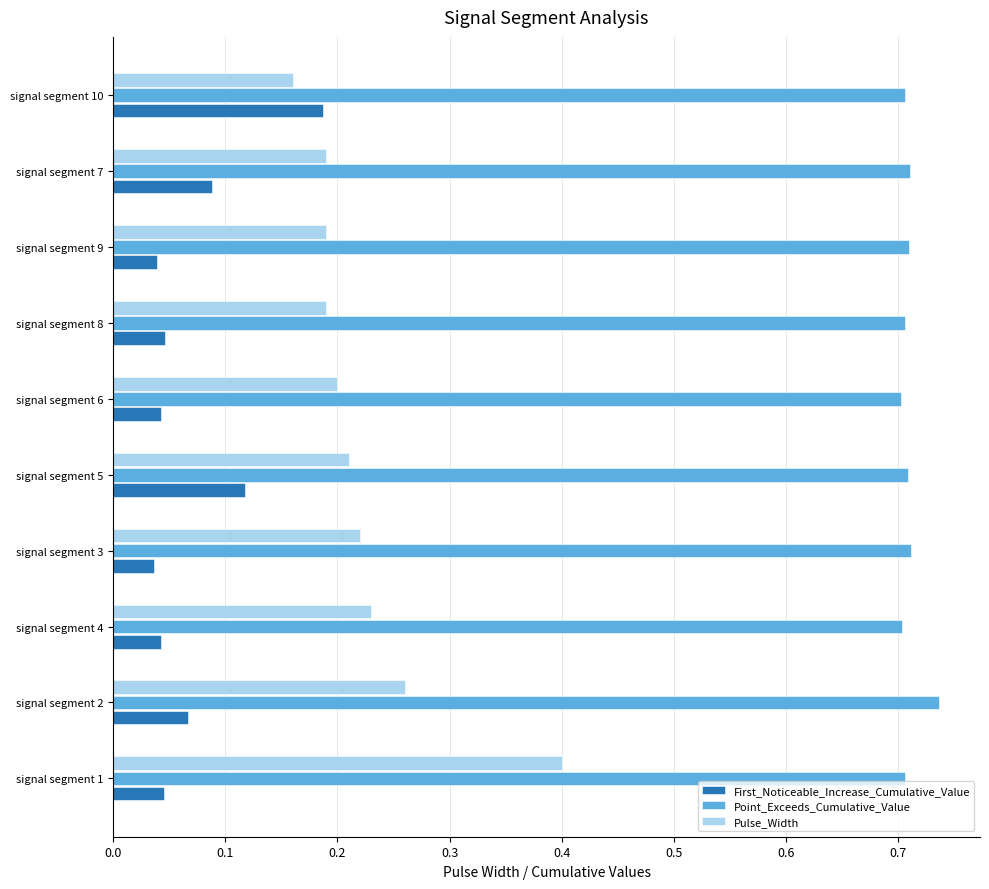

How many data points does each series have?

10